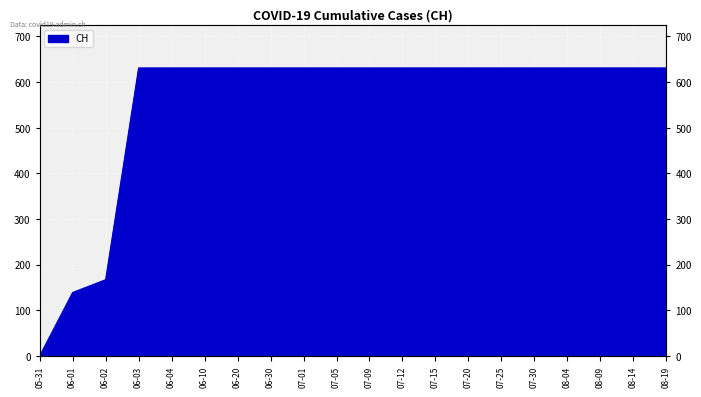

What is the value of the 20th point from the left?

631